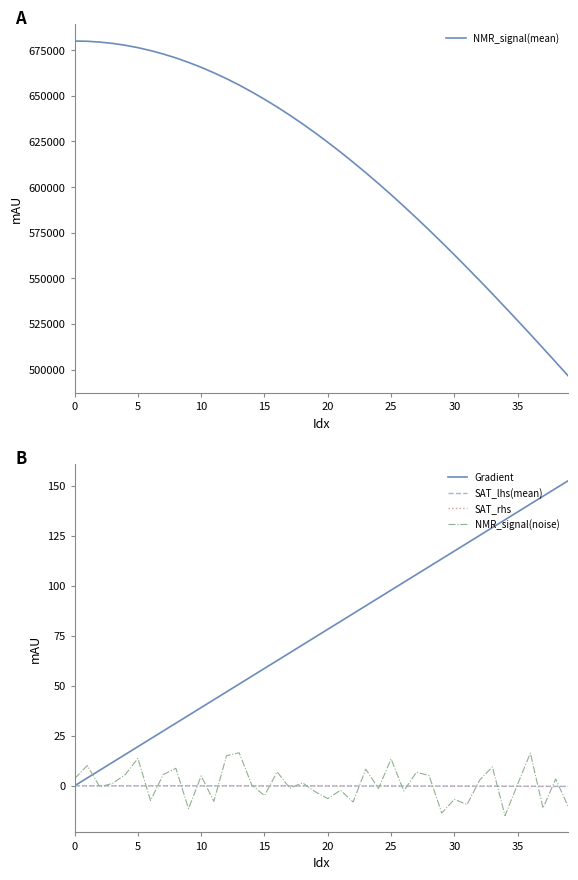

What is the greatest value displayed?

679983.3